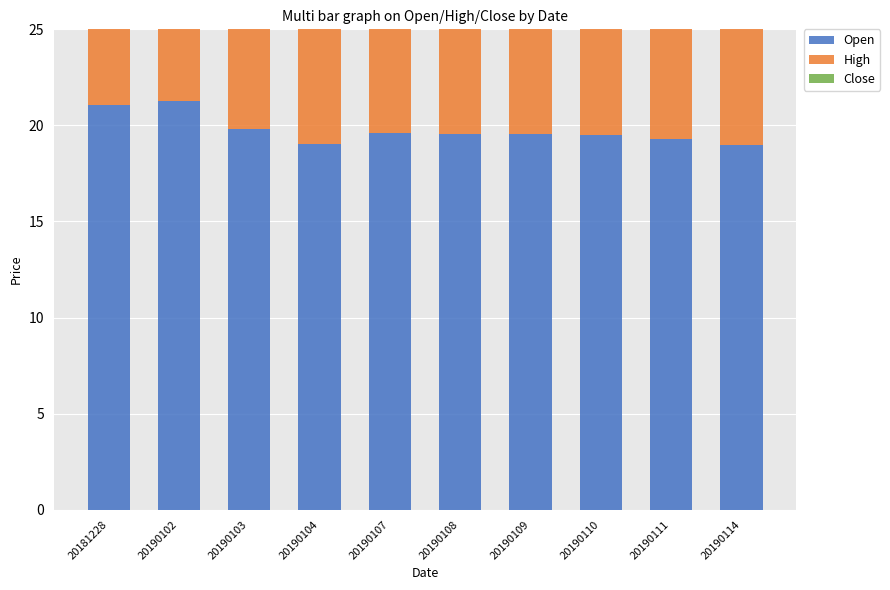

Reading right to left, extract all data points from this chart.

Open: 19.0	19.3	19.5	19.5	19.6	19.6	19.0	19.8	21.3	21.1
High: 19.0	19.7	19.6	19.9	19.8	19.6	19.8	19.9	21.3	21.5
Close: 17.8	19.3	19.4	19.4	19.5	19.5	19.6	19.2	19.8	21.2